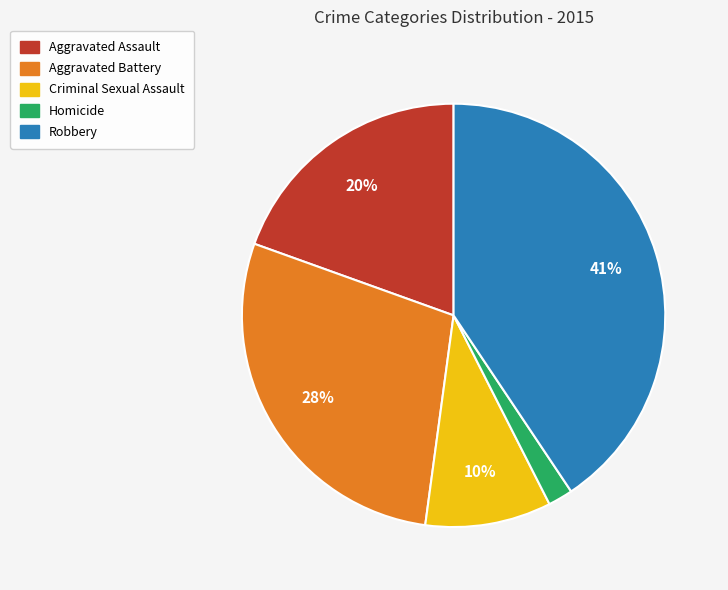

Approximately how many times larger is the value at Aggravated Assault compared to Robbery?

0.5